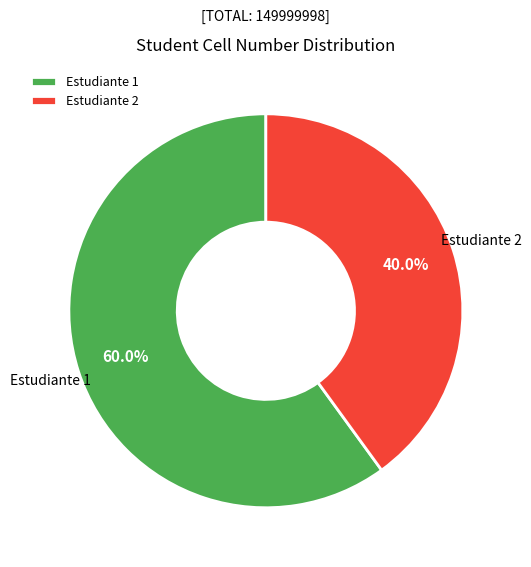

What is the smallest slice in the pie chart?

Estudiante 2